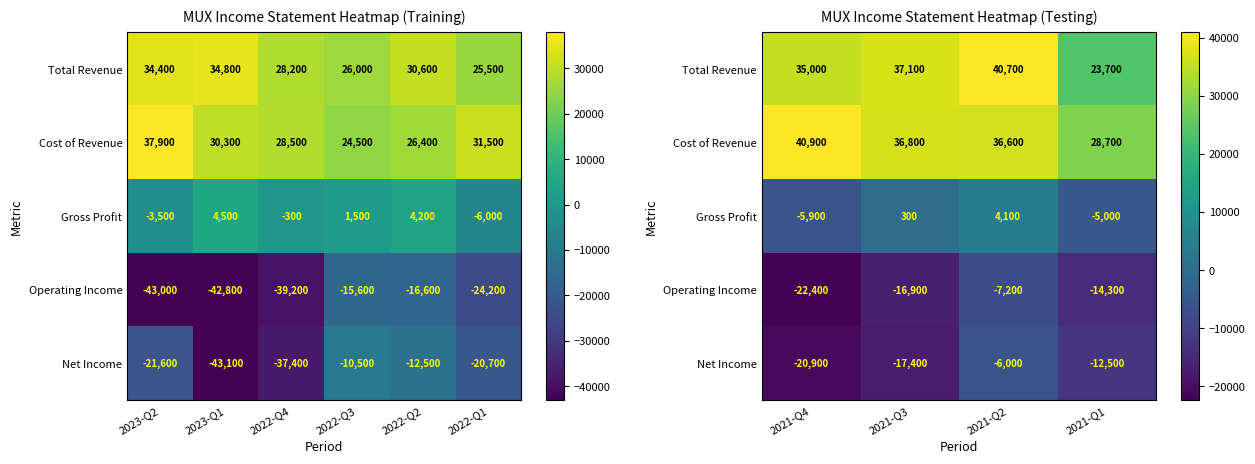

Rank the series by their maximum value, from lowest to highest.

Operating Income, Net Income, Gross Profit, Total Revenue, Cost of Revenue